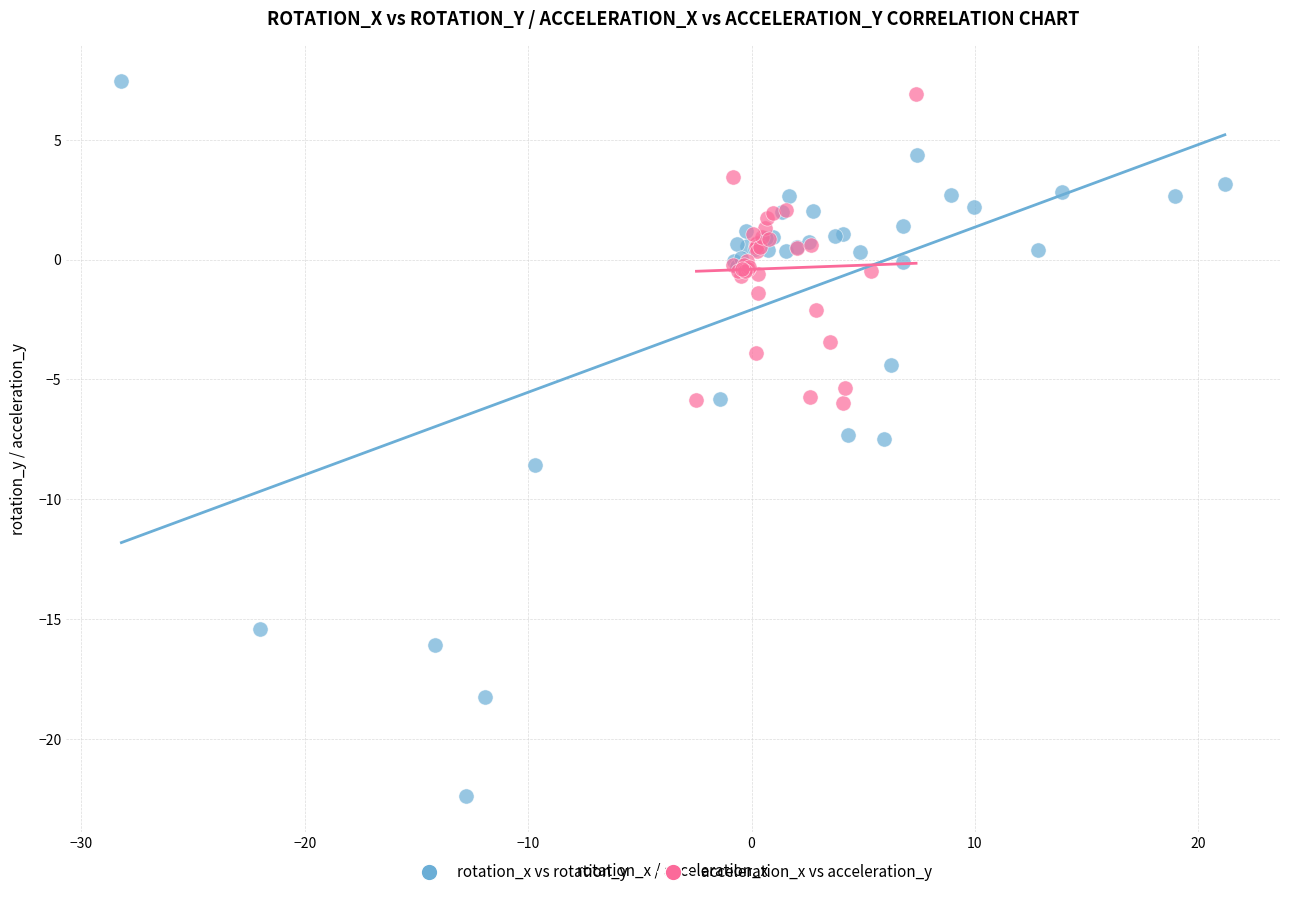

Which series contains the lowest Y value?

rotation_x vs rotation_y